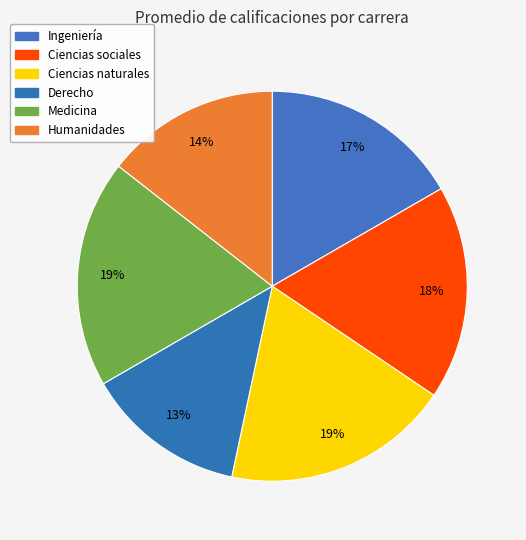

To the nearest percent, what percentage of the pie is Medicina?

19%